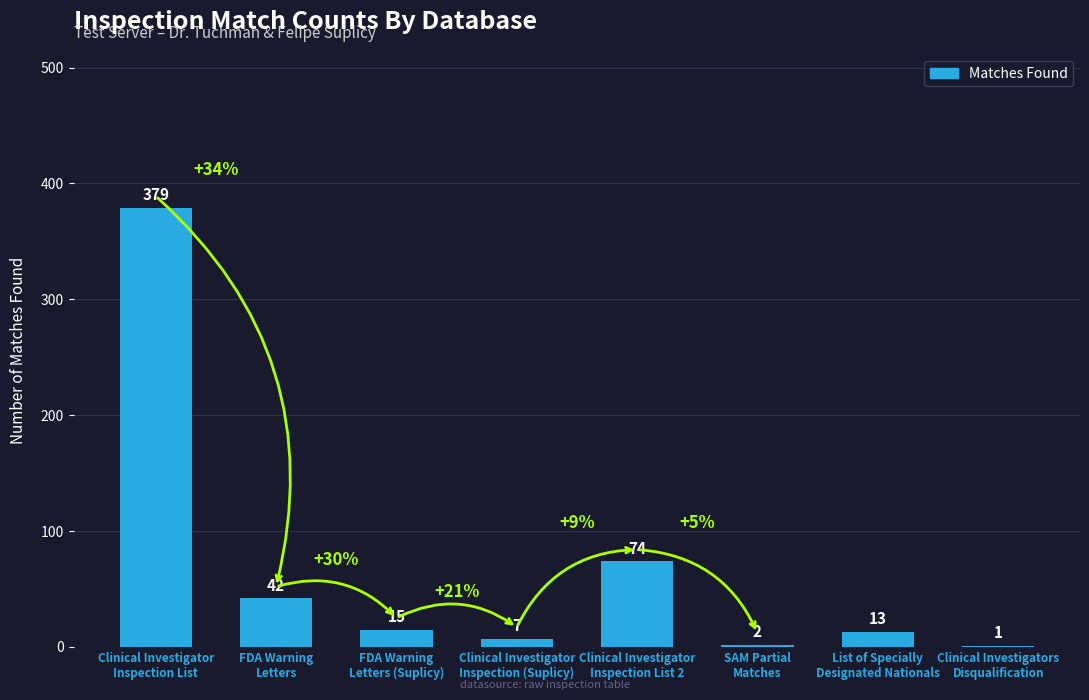

What is the sum of all values?

533